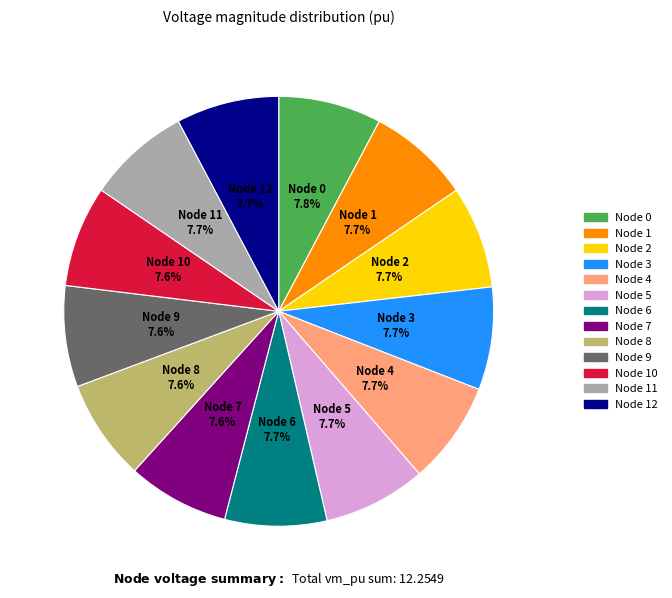

What percentage is NOT represented by Node 6?

92.3%